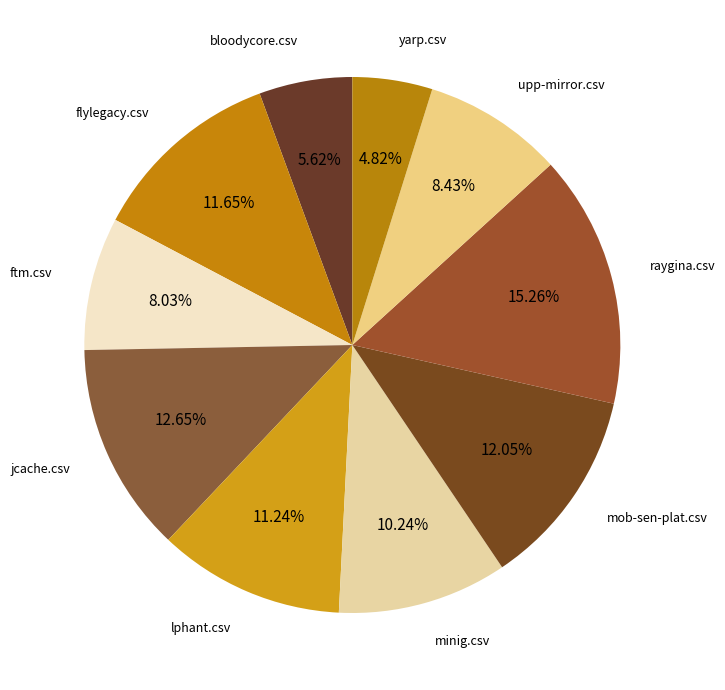

The lphant.csv slice represents 11% of the pie. True or false?

True